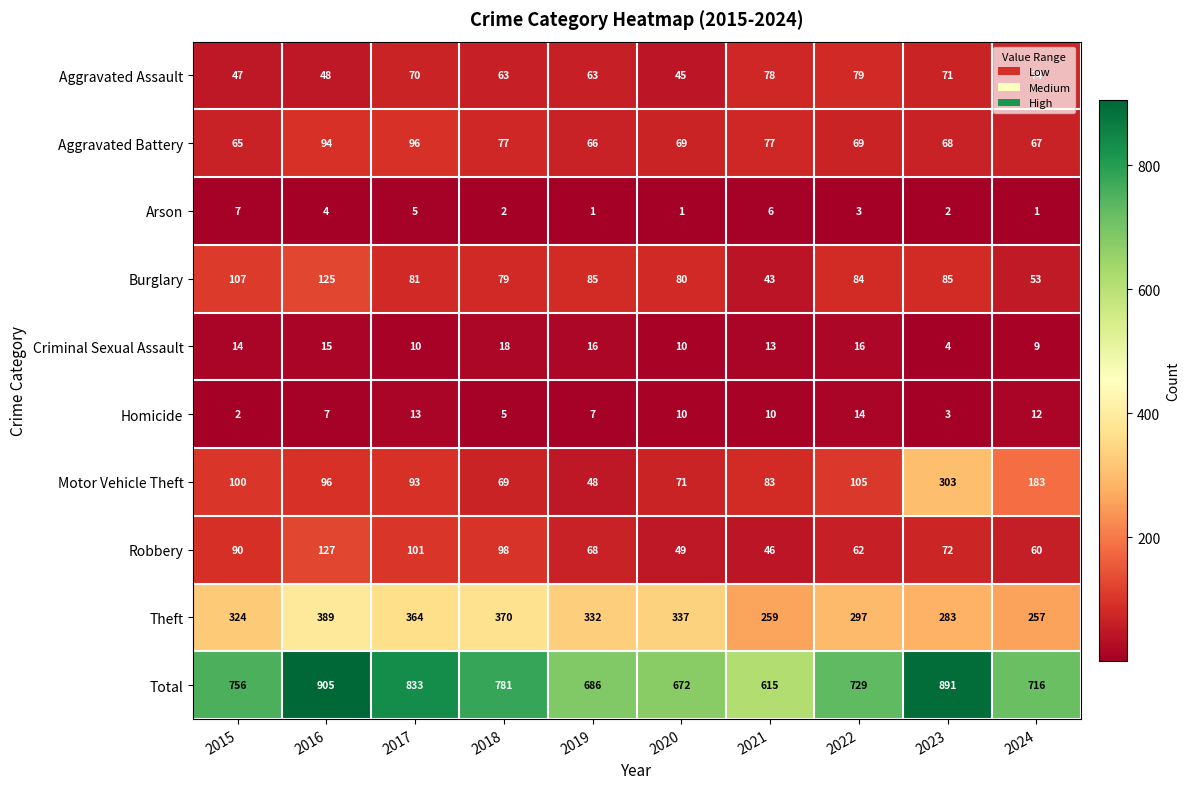

The value of Homicide at 2015 is 2. True or false?

True